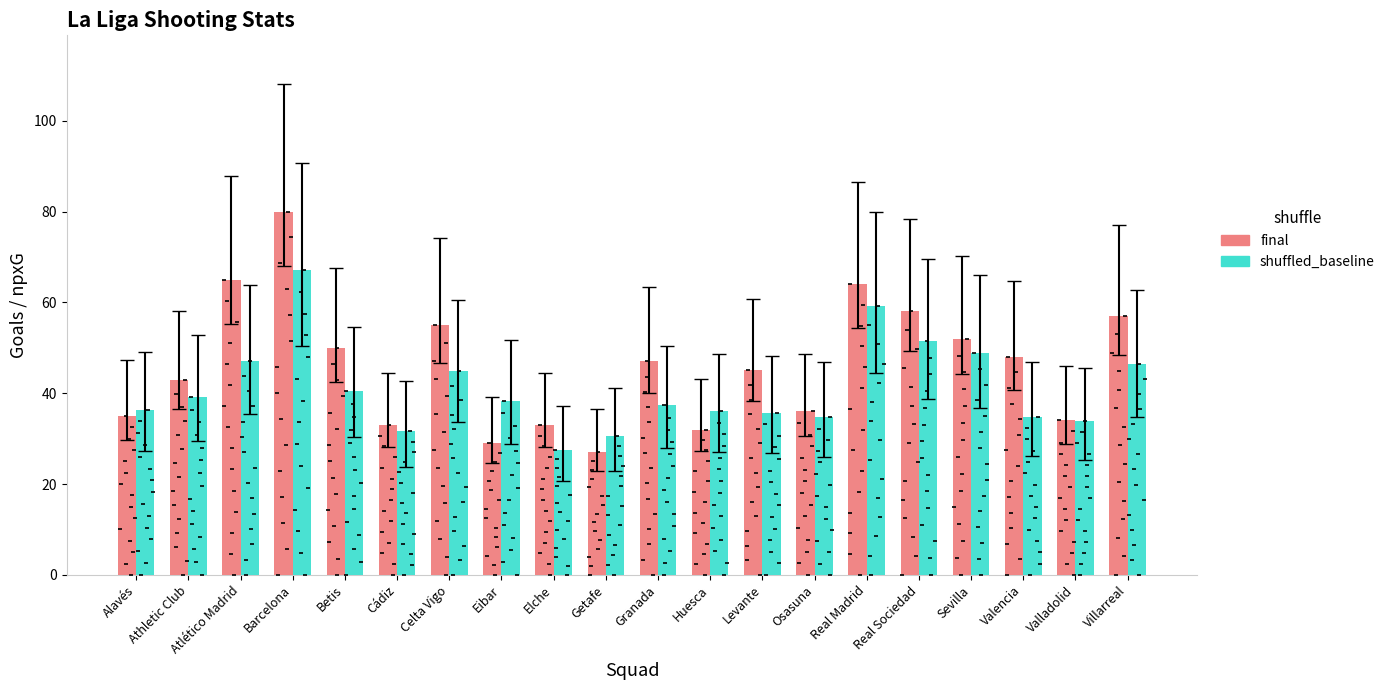

Is the value of shuffled_baseline at Valencia greater than the value of final at Cádiz?

Yes